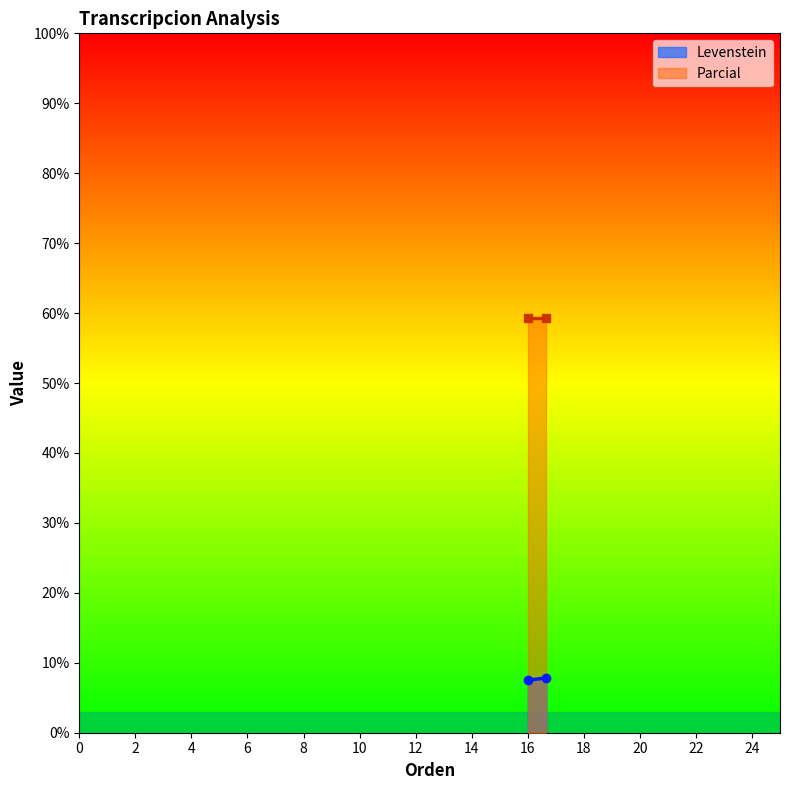

At how many categories does at least one series exceed 43?

2